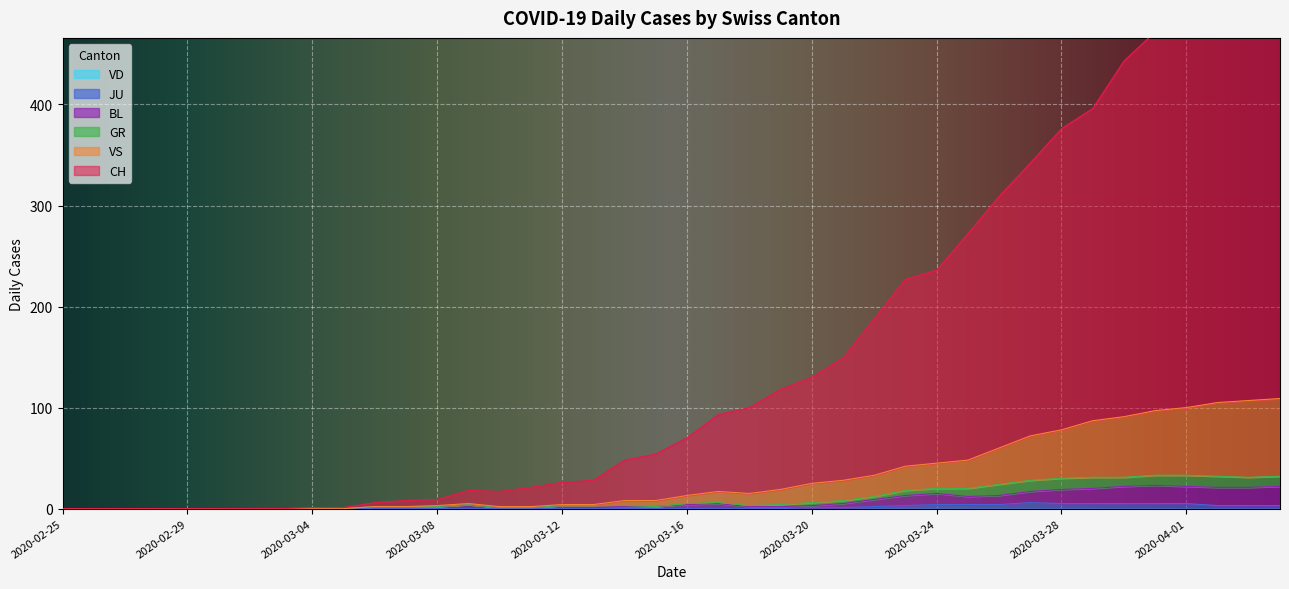

What is the label of the 15th point from the left?

2020-03-10